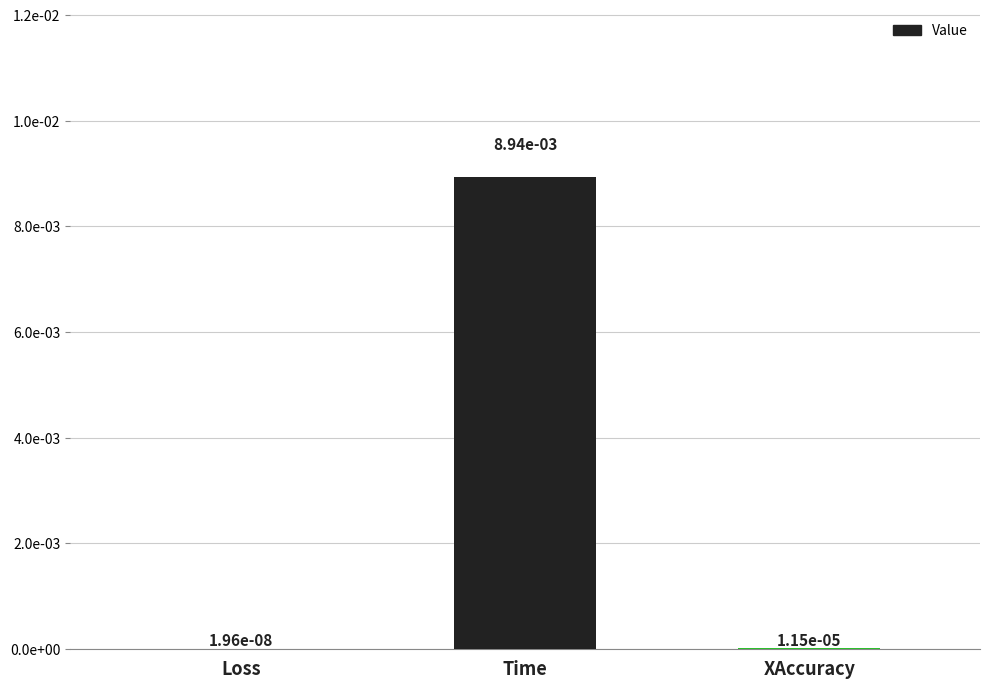

Rank the categories by value from lowest to highest.

Loss, XAccuracy, Time